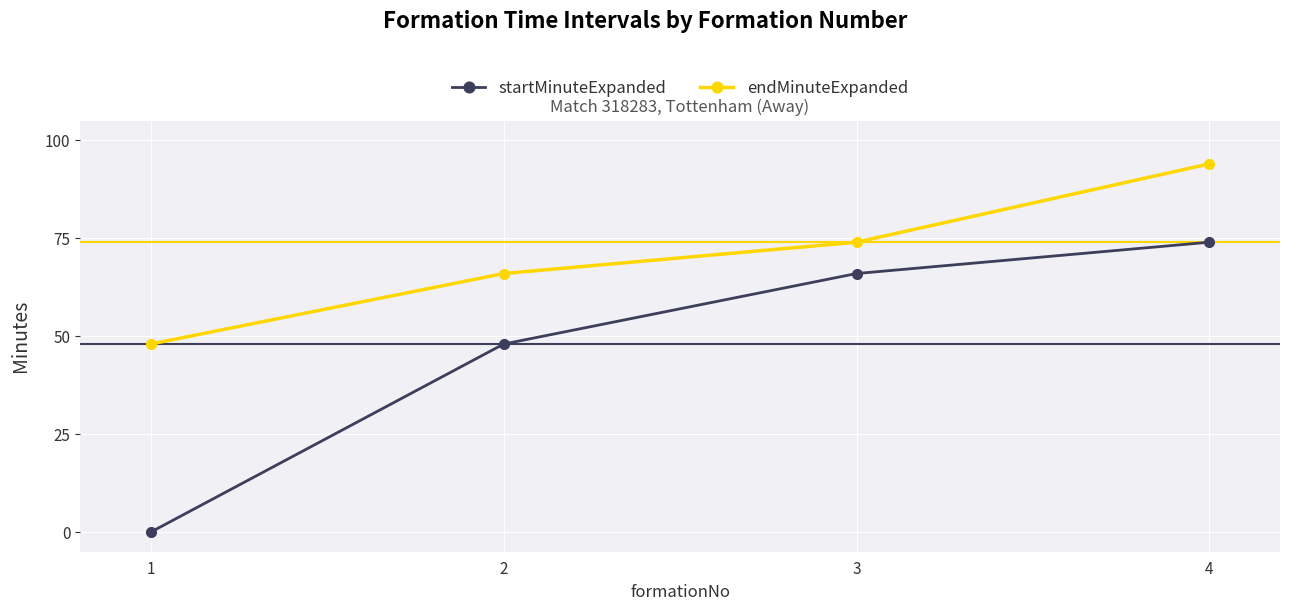

True or false: startMinuteExpanded has a value of 43 at 1.

False